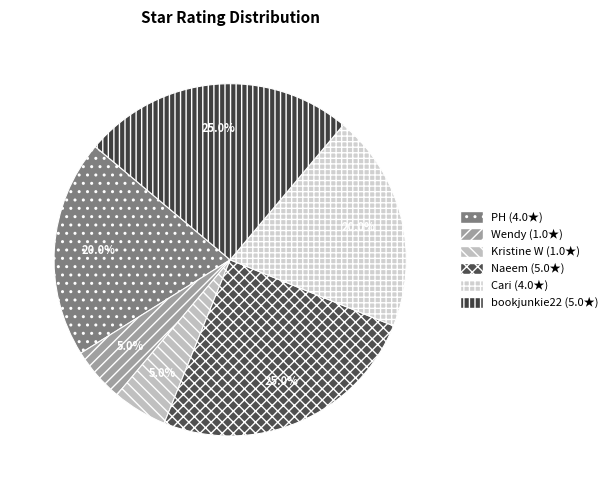

How many slices are in this pie chart?

6